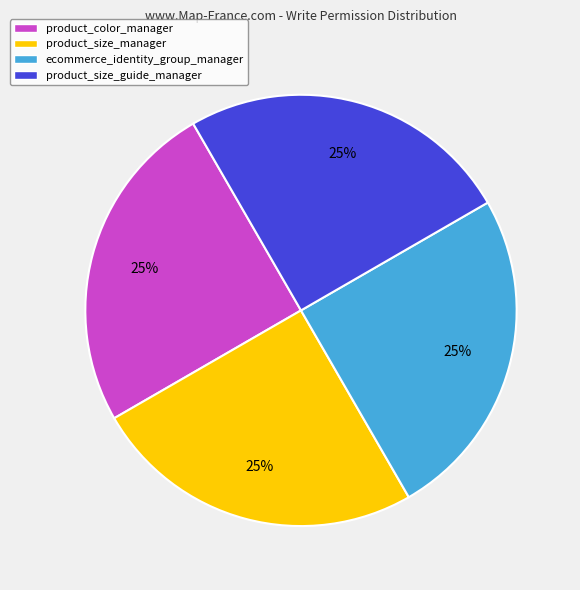

How many segments does this pie chart have?

4